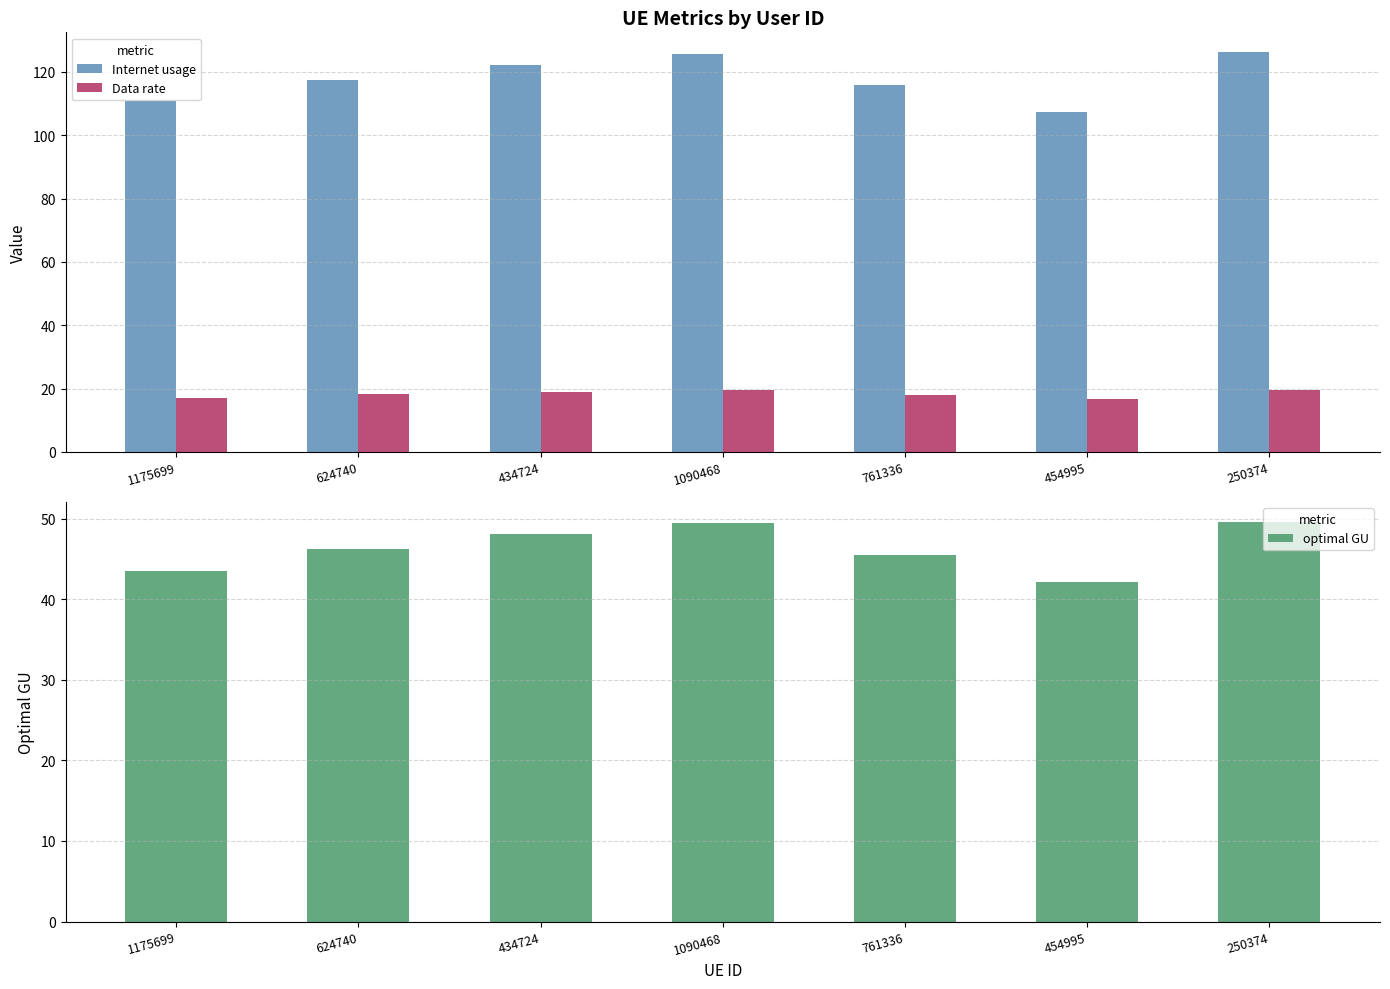

Reading left to right, extract all data points from this chart.

Internet usage: 110.8	117.5	122.2	125.7	115.7	107.3	126.2
Data rate: 17.1	18.2	18.9	19.5	17.9	16.6	19.5
optimal GU: 43.6	46.2	48.1	49.4	45.5	42.2	49.6